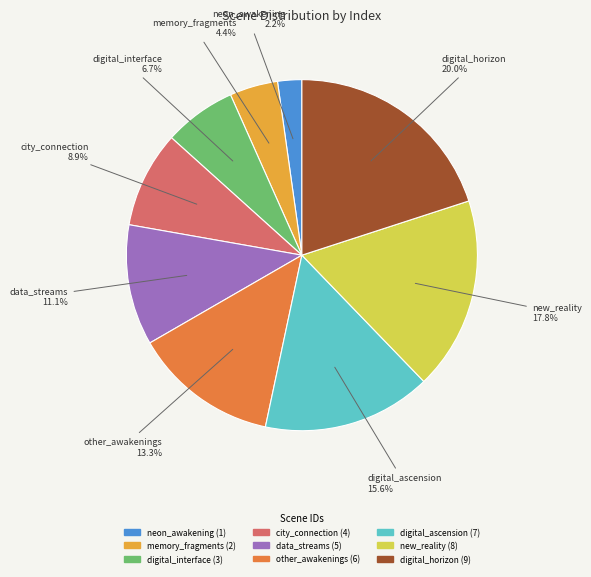

What is the smallest slice in the pie chart?

neon_awakening